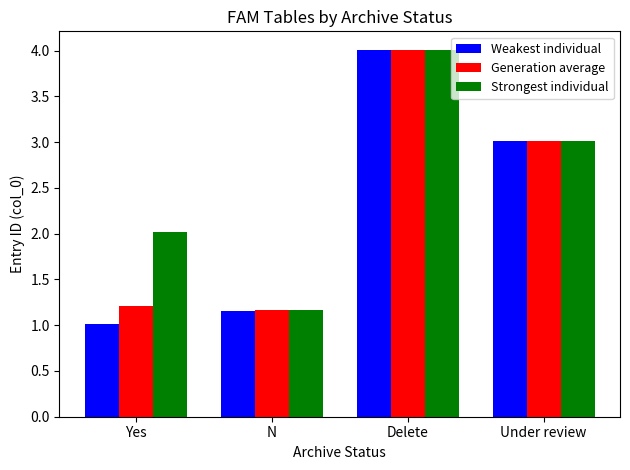

Which series changed the most between N and Under review?

Weakest individual